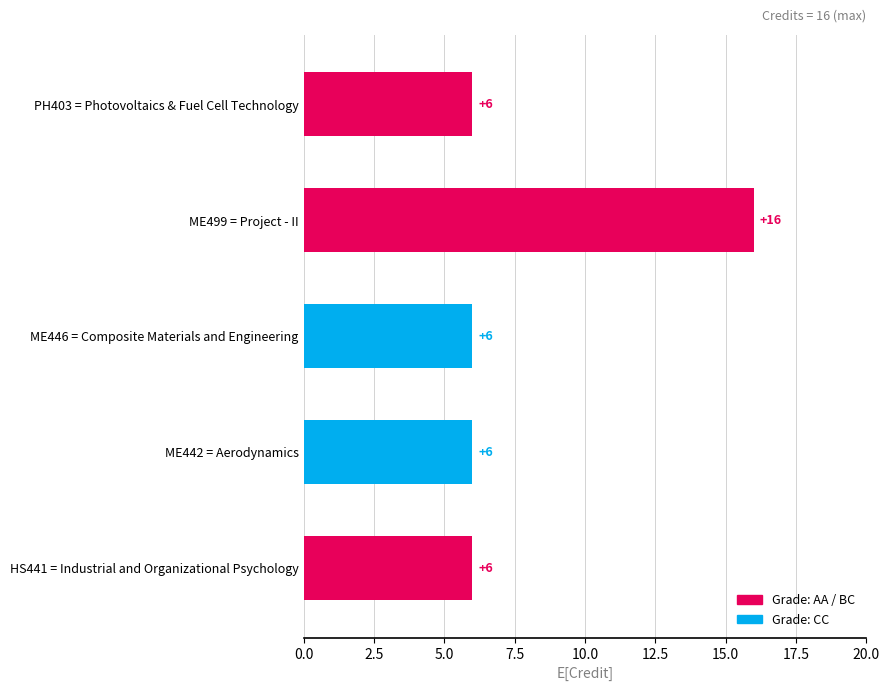

How many values are between 6 and 7?

4